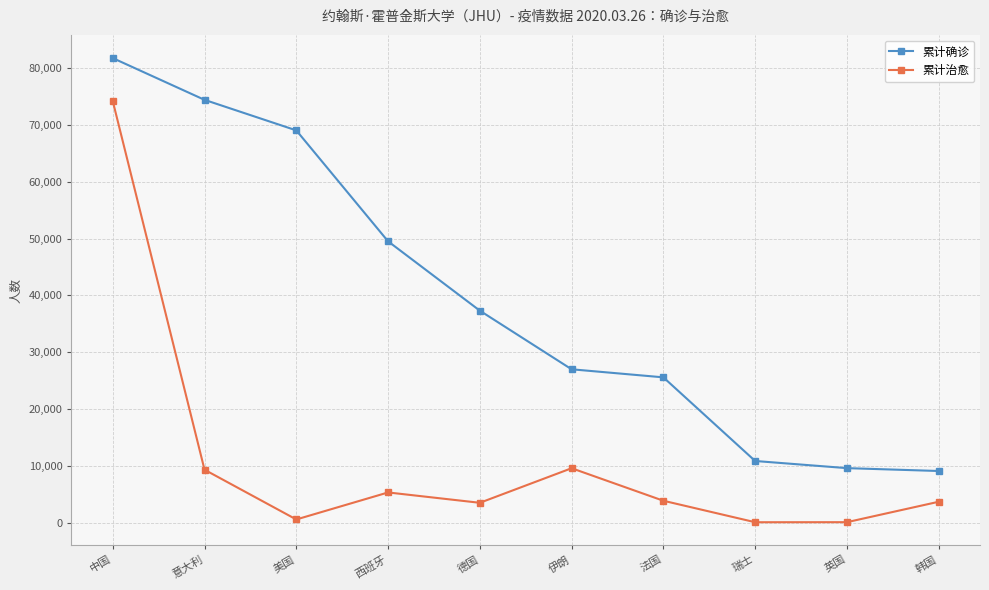

List the series in order of their peak value, highest first.

累计确诊, 累计治愈